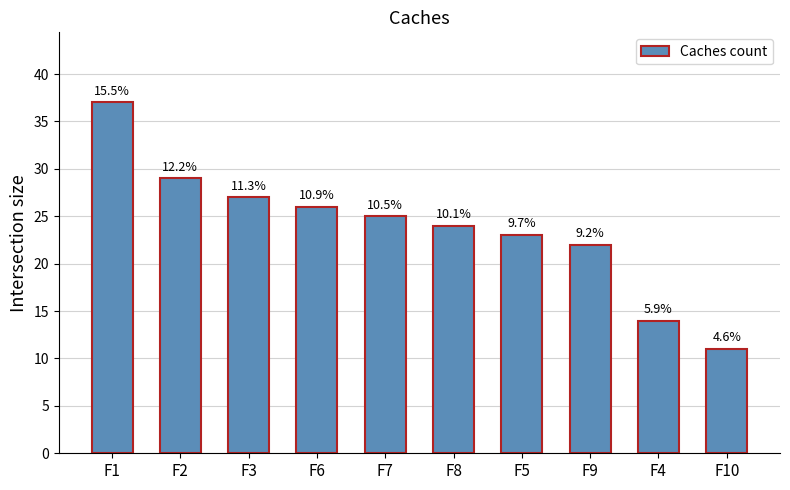

Are the bars horizontal?

No